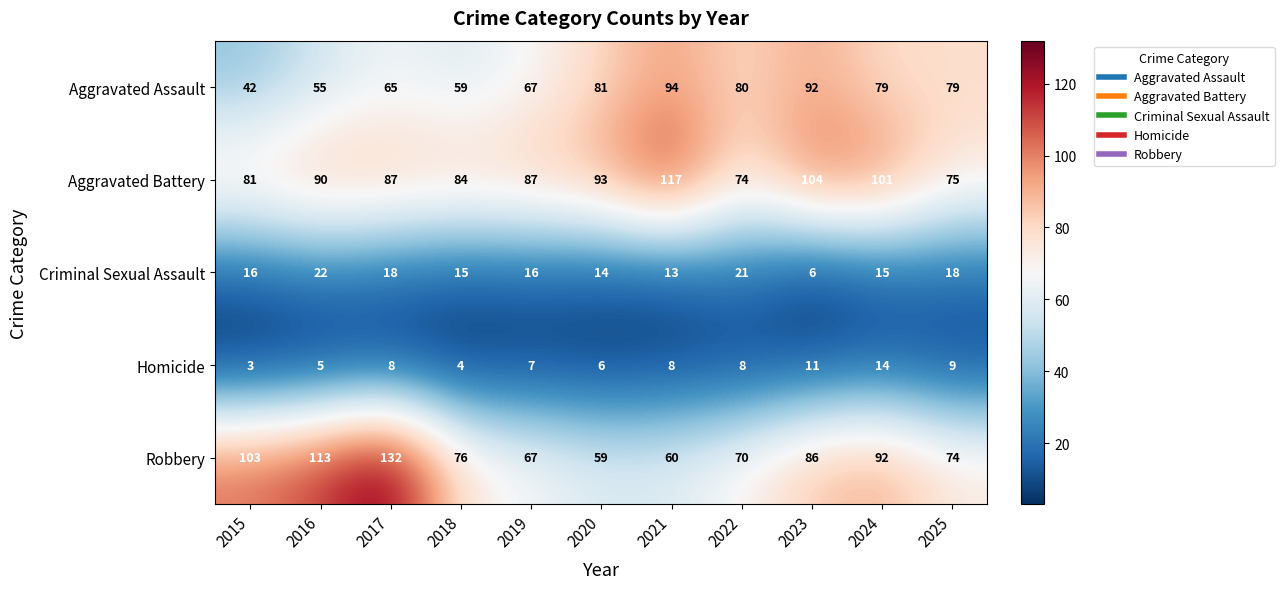

Read the Homicide value at 2020, to the nearest 5.

5